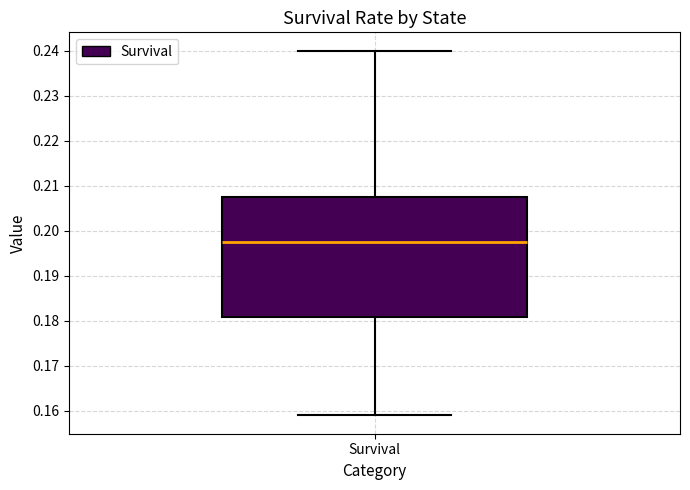

Where does the upper whisker of the box for Survival end on the y-axis? The values are not printed on the chart, so give them approximately, as read against the axis.

0.240